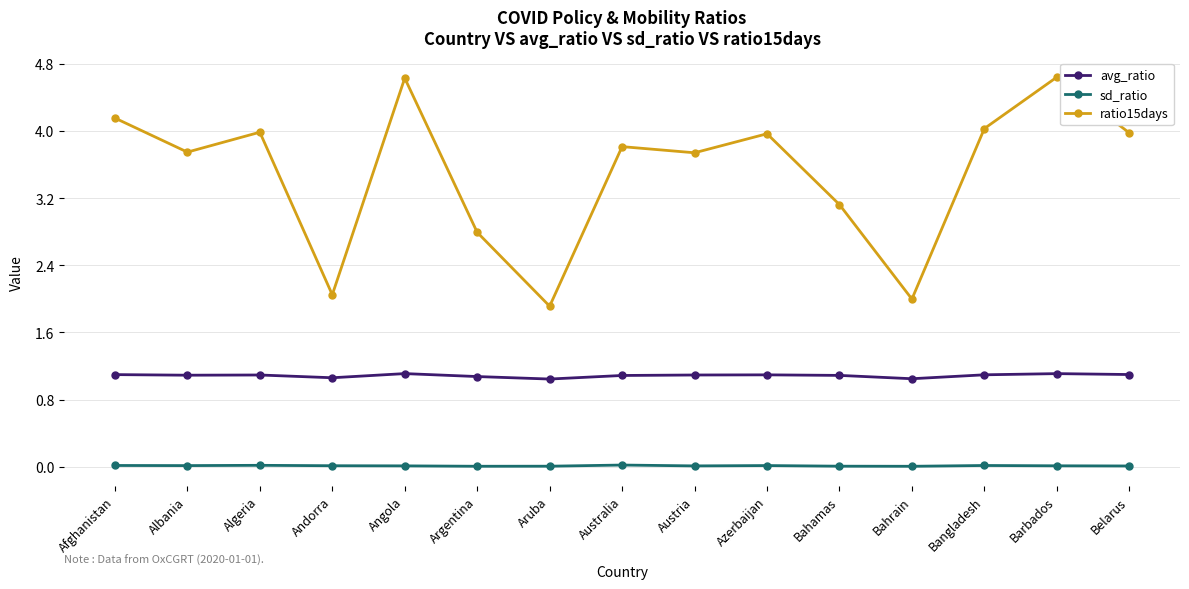

List the series in order of their overall mean, highest first.

ratio15days, avg_ratio, sd_ratio